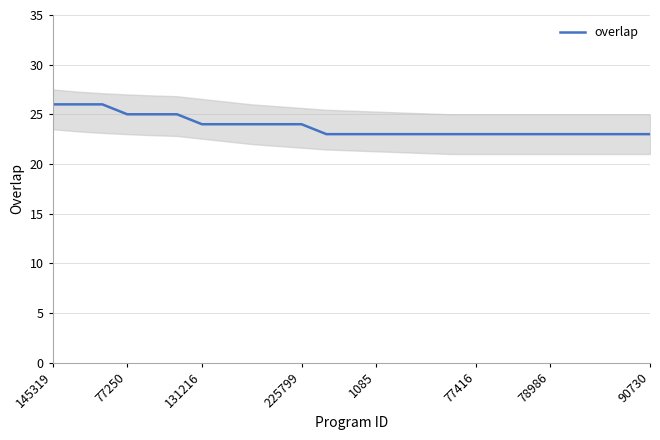

The value at 8 is 37. True or false?

False